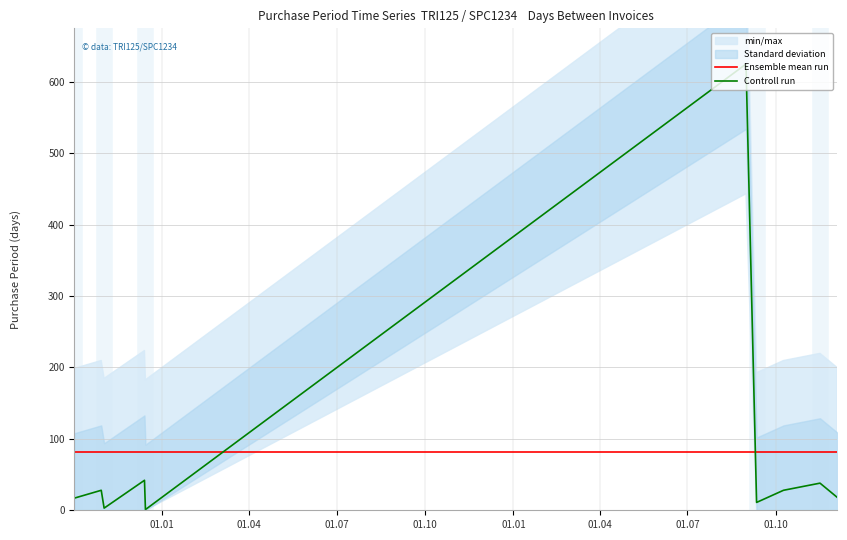

What is the maximum value for Ensemble mean run?

81.1